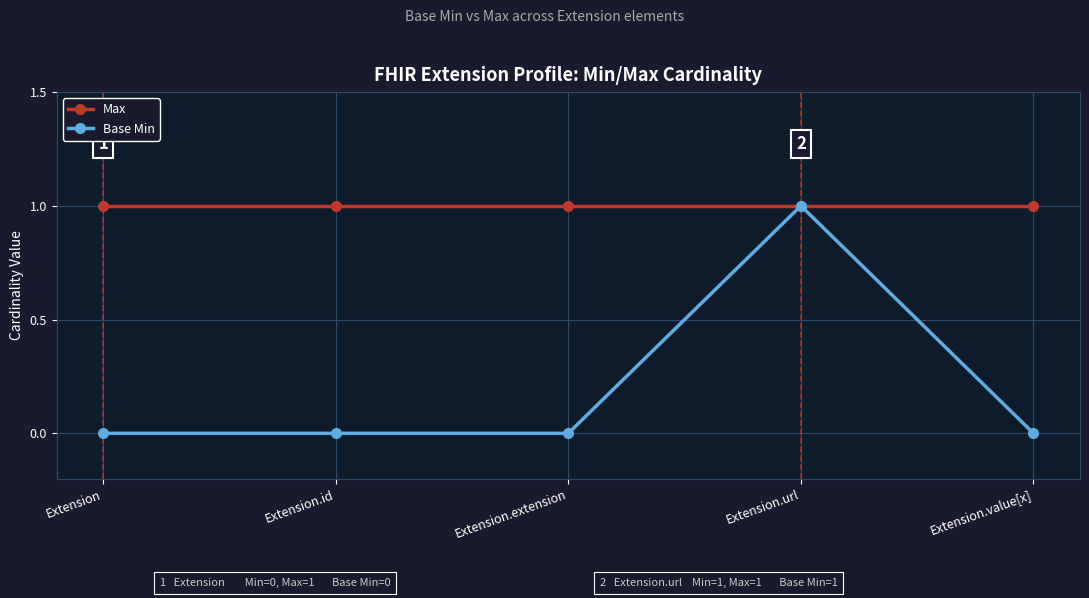

What is the total value across all series at Extension.extension?

1